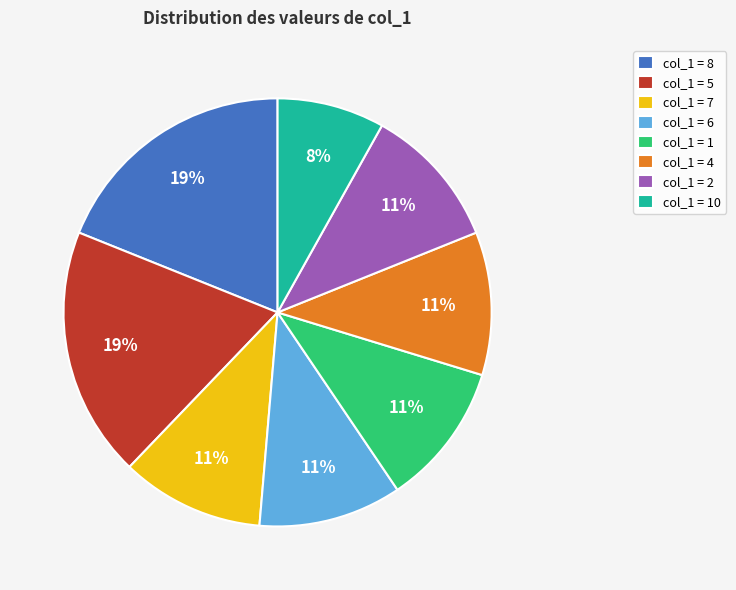

Is col_1 = 4 the majority of the pie?

No